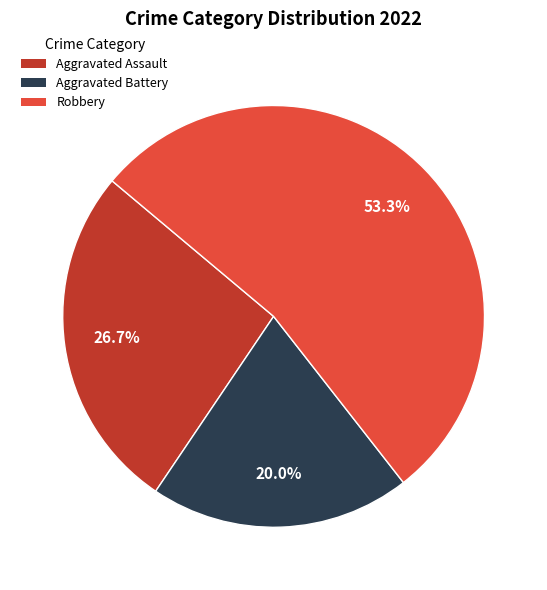

What is the smallest slice in the pie chart?

Aggravated Battery